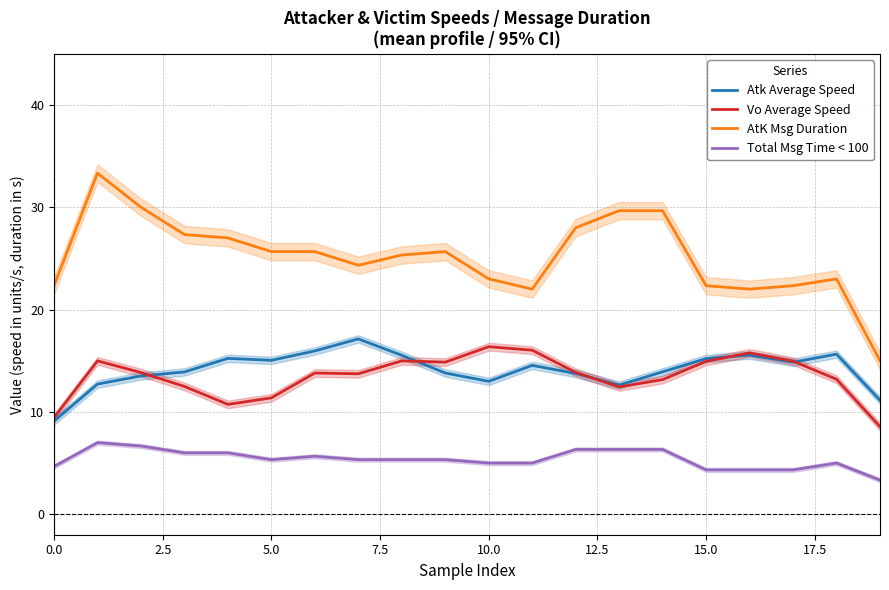

What is the difference between the maximum and minimum values in the AtK Msg Duration series?

18.3